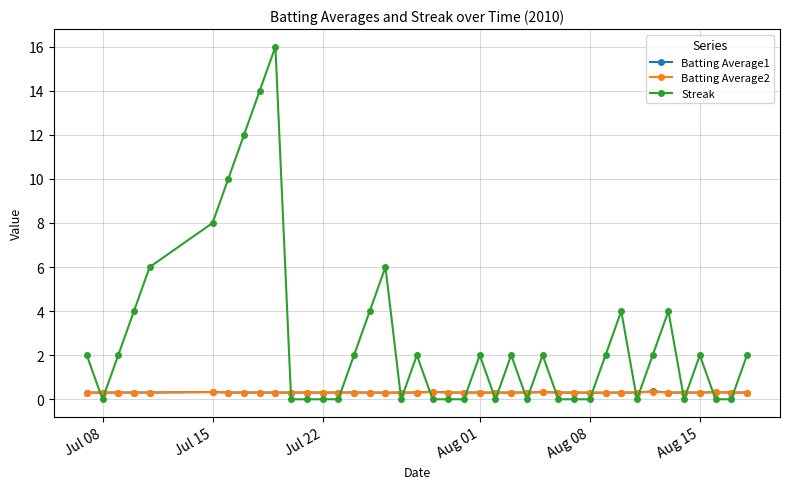

What is the maximum value shown in the chart?

16.0